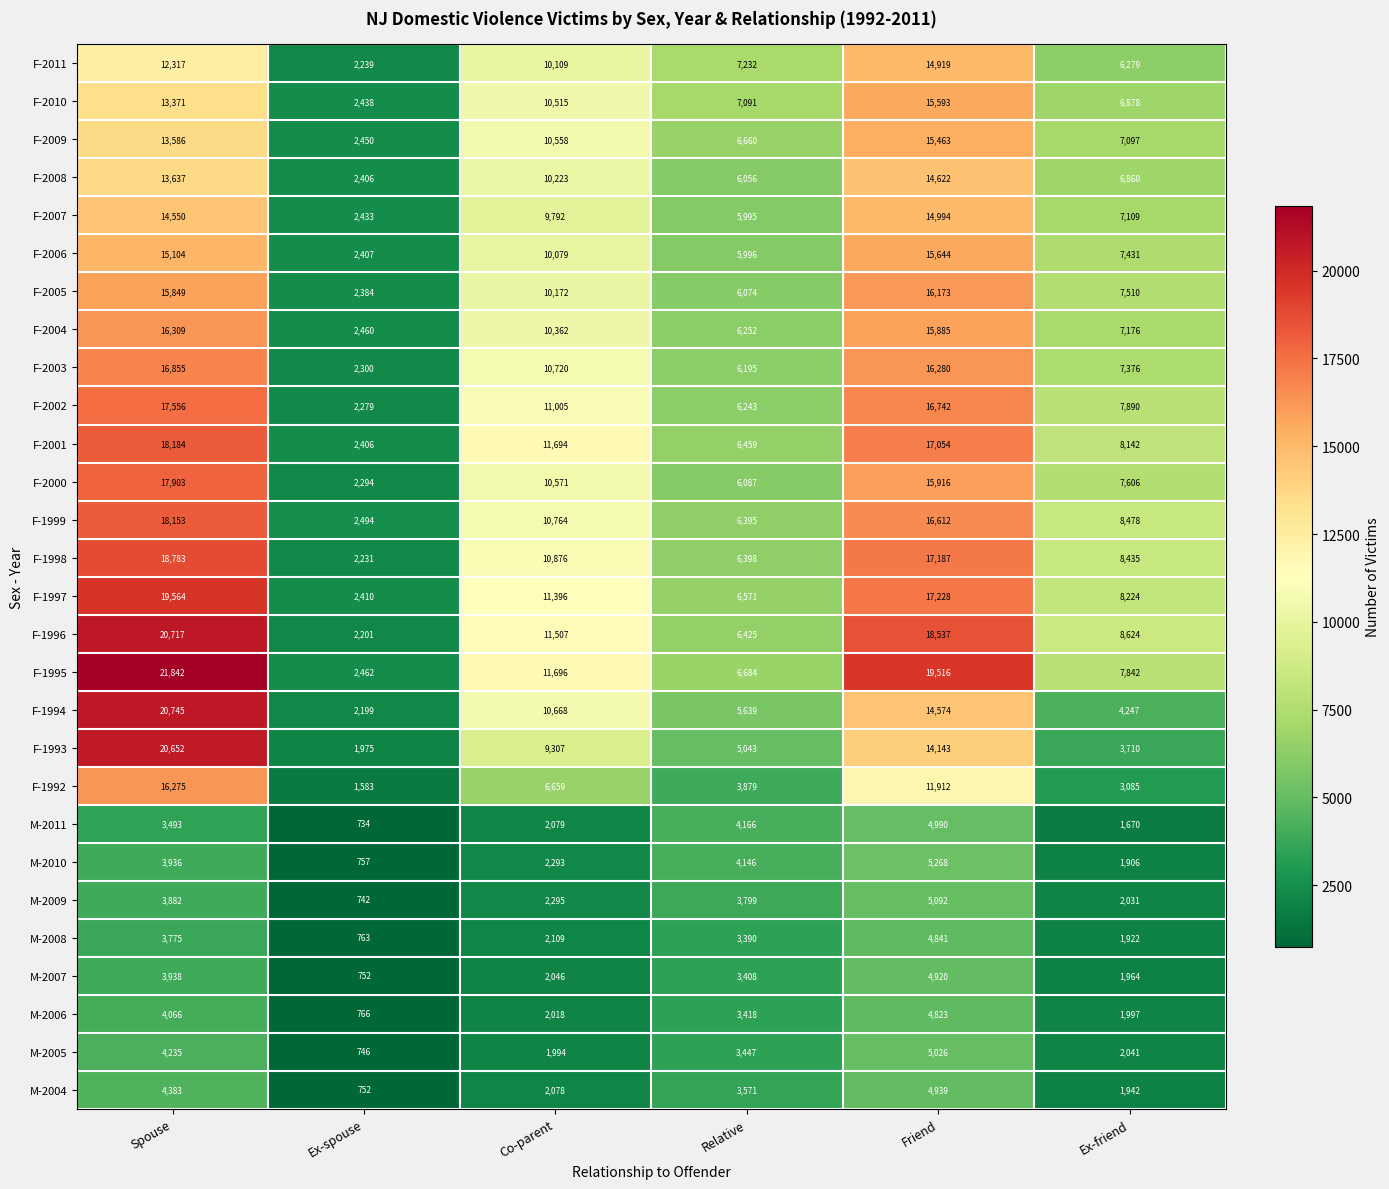

At which label does F-1994 reach its peak?

Spouse